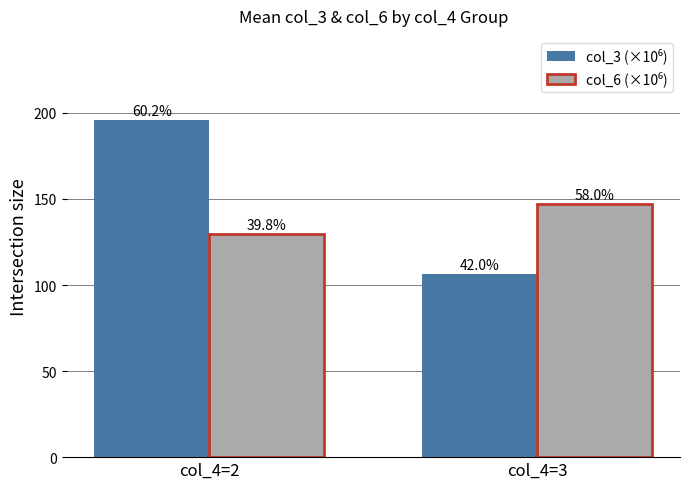

Are the bars horizontal?

No